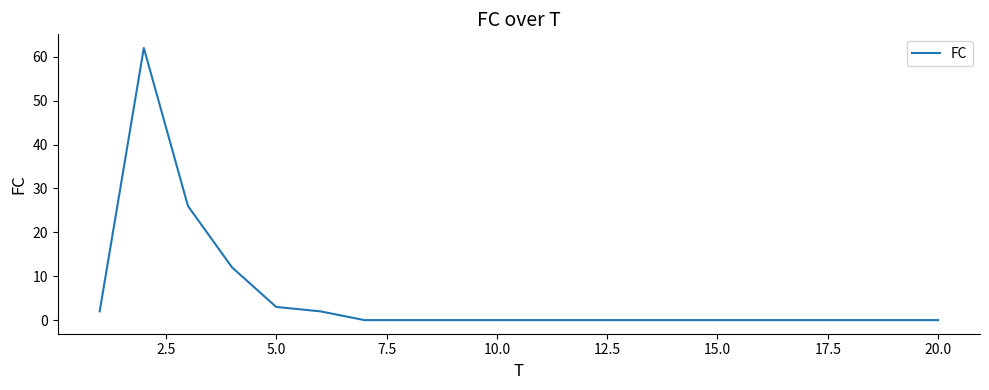

What is the greatest value displayed?

62